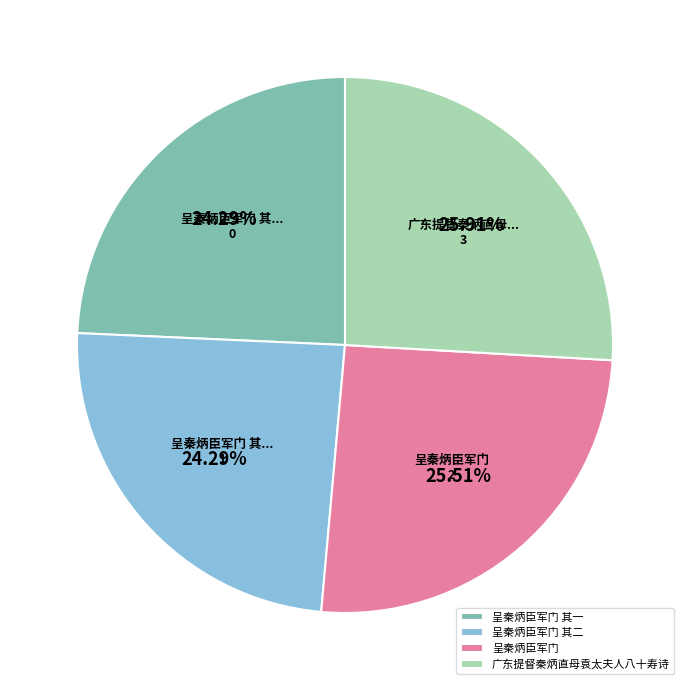

Which has a higher value, 呈秦炳臣军门 or 呈秦炳臣军门 其一?

呈秦炳臣军门